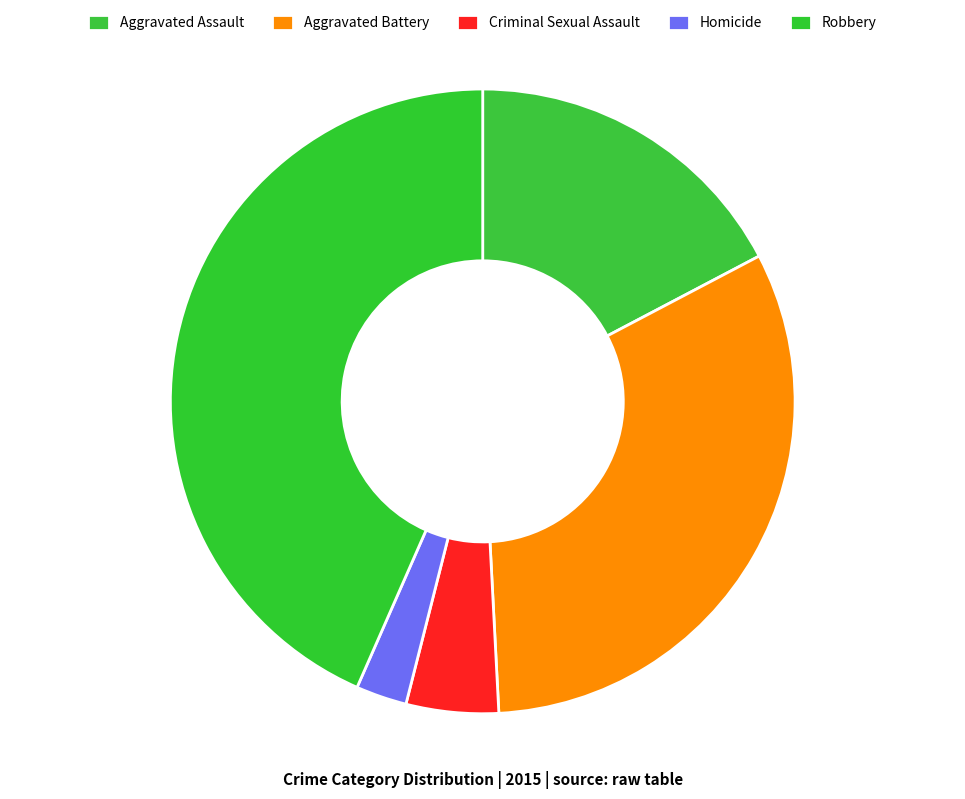

What is the largest slice in the pie chart?

Robbery